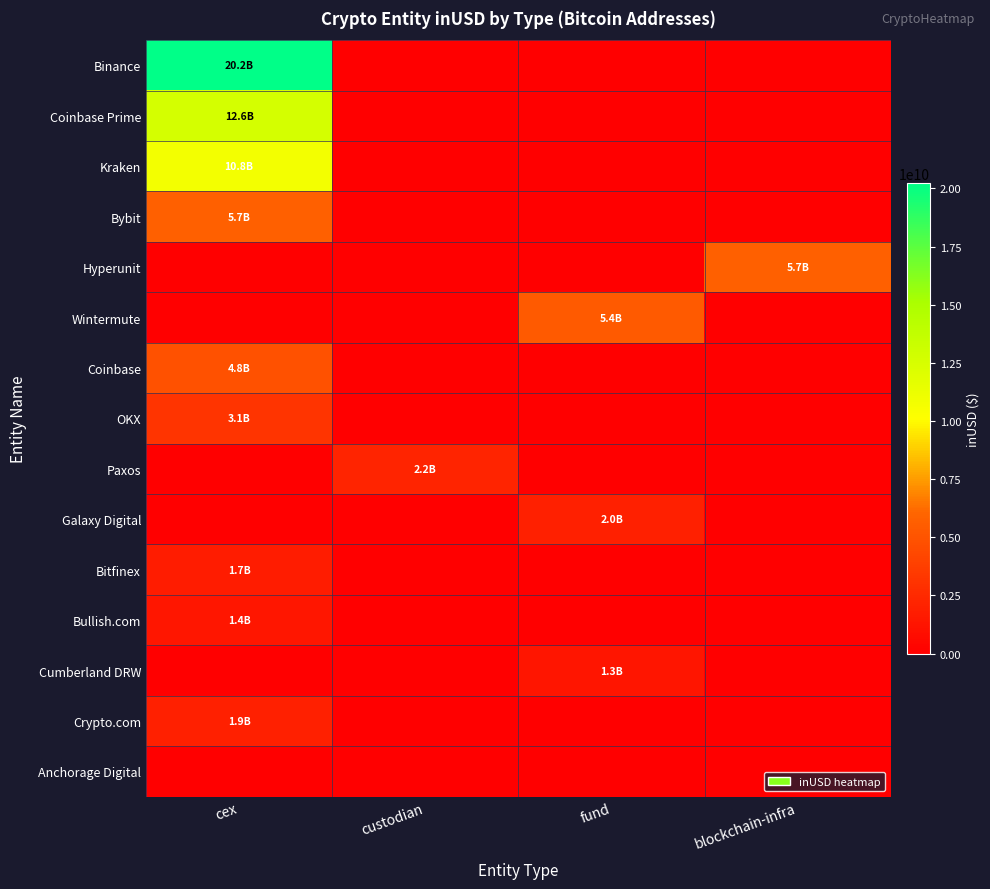

Rank the series by their maximum value, from highest to lowest.

Binance, Coinbase Prime, Kraken, Hyperunit, Bybit, Wintermute, Coinbase, OKX, Paxos, Galaxy Digital, Crypto.com, Bitfinex, Bullish.com, Cumberland DRW, Anchorage Digital